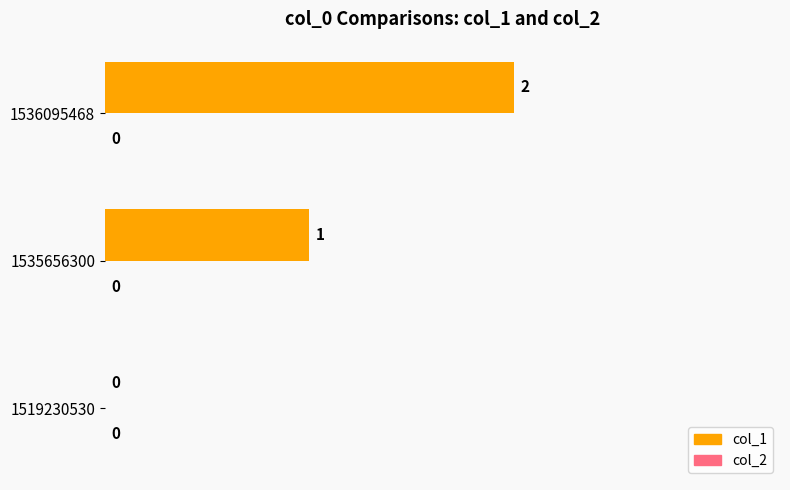

What is the sum of all values?

3